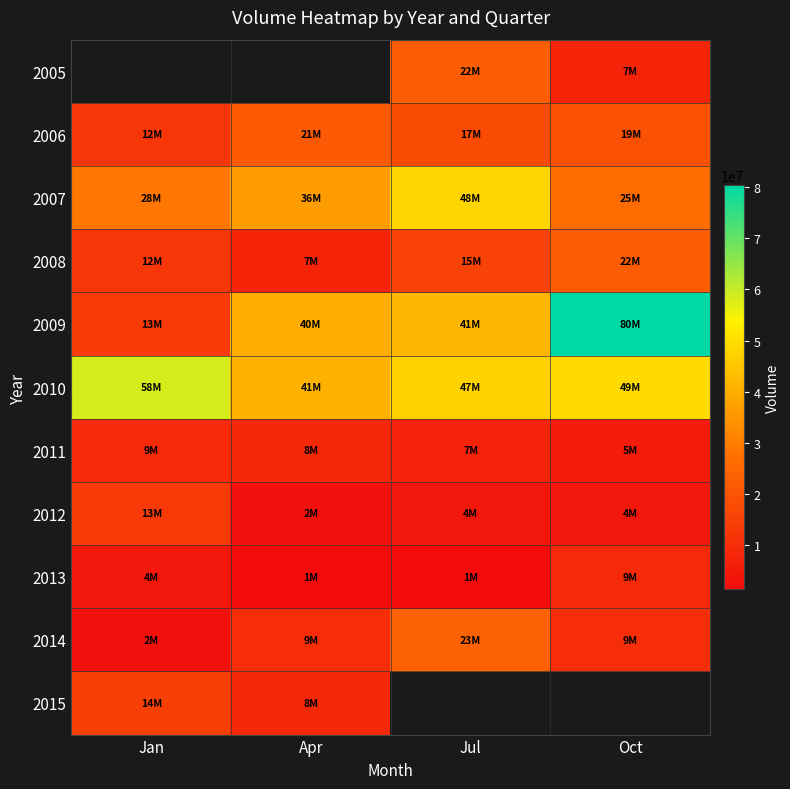

What is the maximum value shown in the chart?

80313240.0